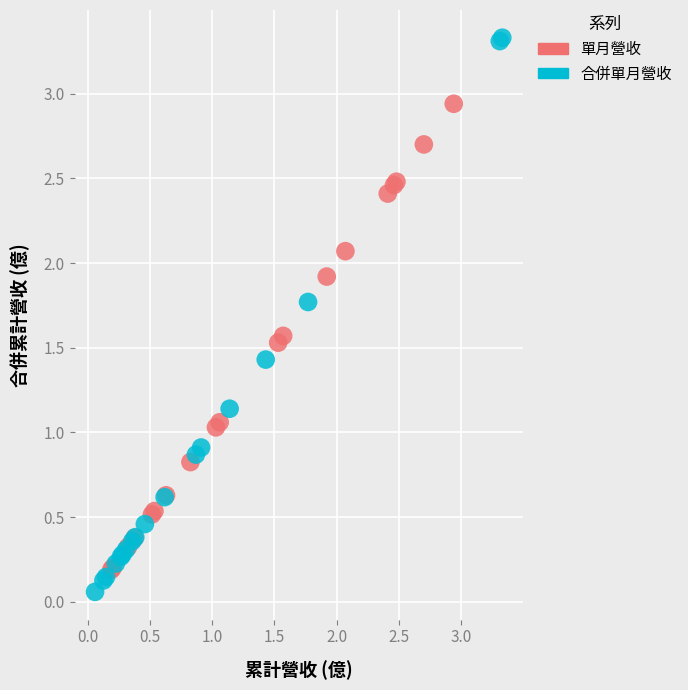

What are all the series names shown in the legend?

單月營收, 合併單月營收